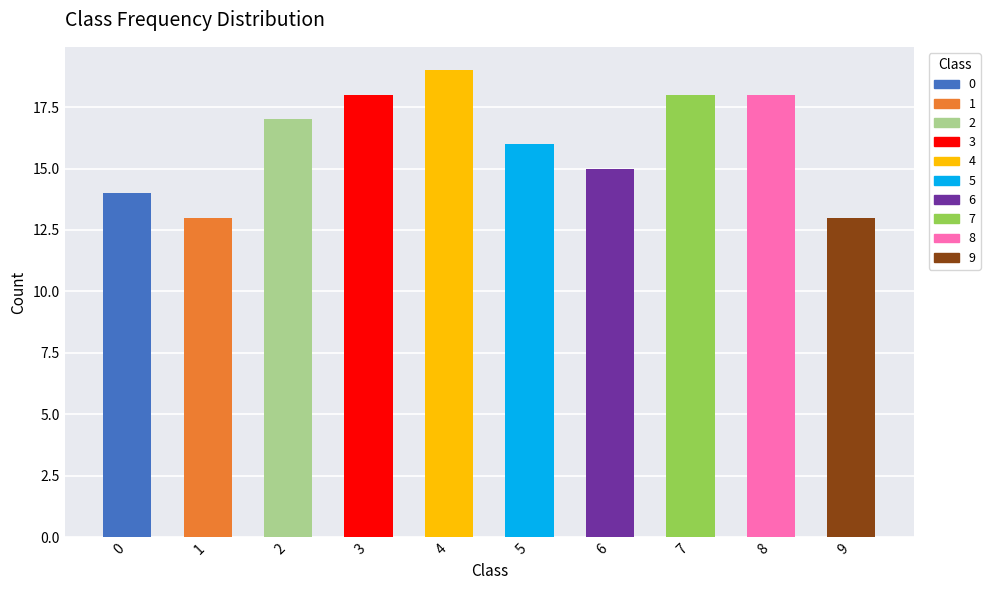

True or false: the data shows 32 at 7.

False